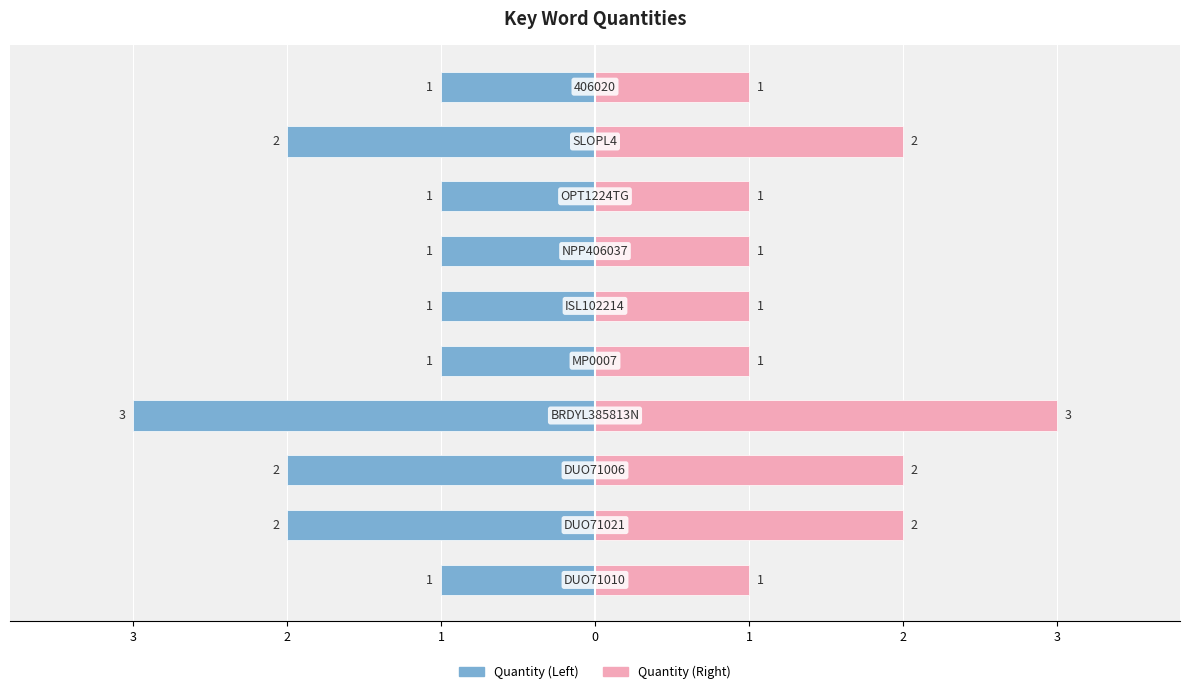

Between 2 and 3, which series saw the biggest shift?

Quantity (Left)